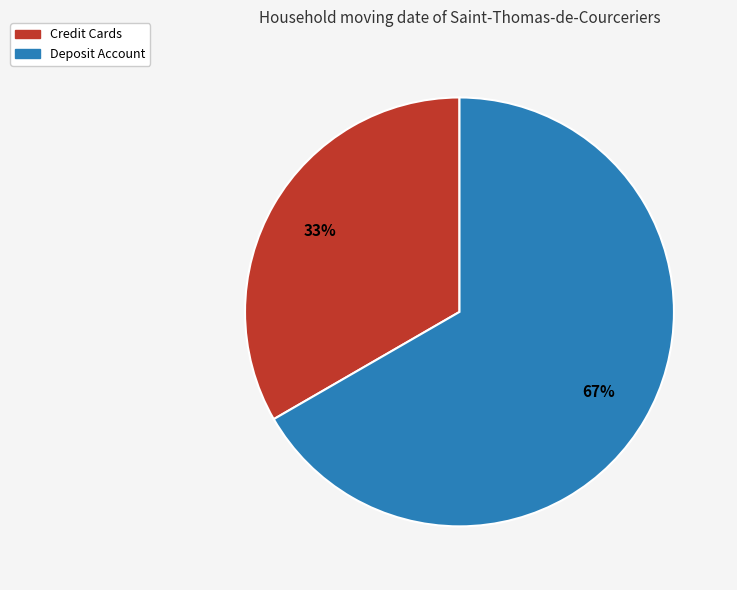

Which slice is the largest?

Deposit Account